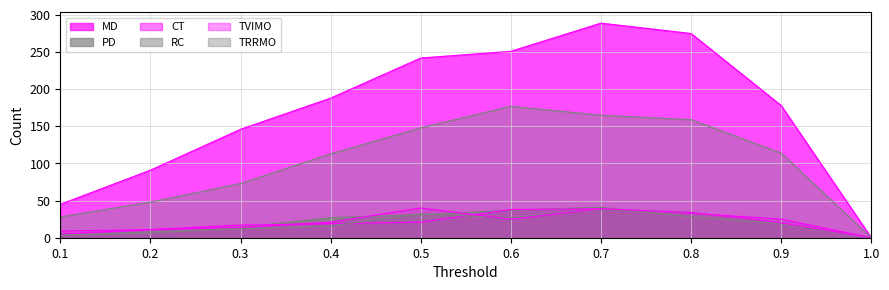

In CT, how many points are higher than both neighbors (excluding endpoints)?

1